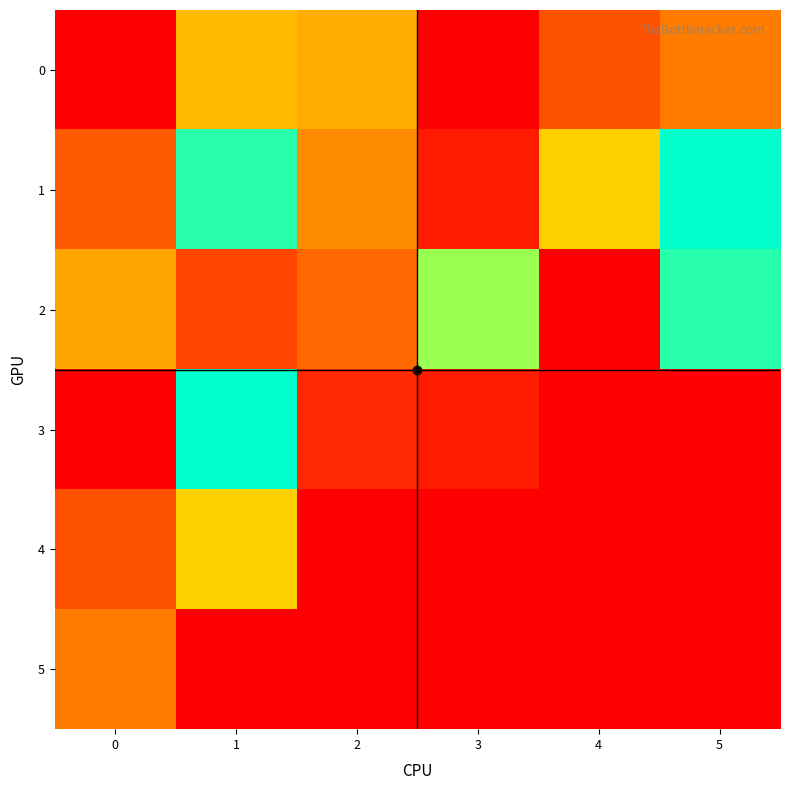

Reading right to left, what are all the values shown in this chart?

0: 5=18	4=12	3=0	2=25	1=27	0=0
1: 5=55	4=30	3=4	2=20	1=52	0=13
2: 5=52	4=0	3=44	2=15	1=10	0=24
3: 5=0	4=0	3=4	2=6	1=55	0=0
4: 5=0	4=0	3=0	2=0	1=30	0=12
5: 5=0	4=0	3=0	2=0	1=0	0=18